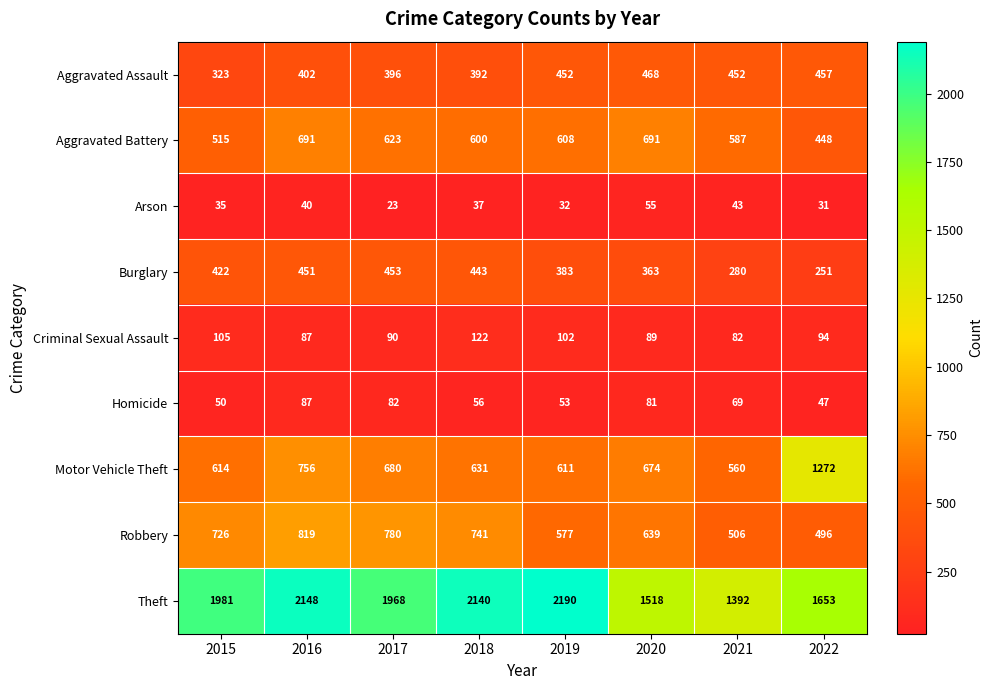

Which series has the largest total across all categories?

Theft